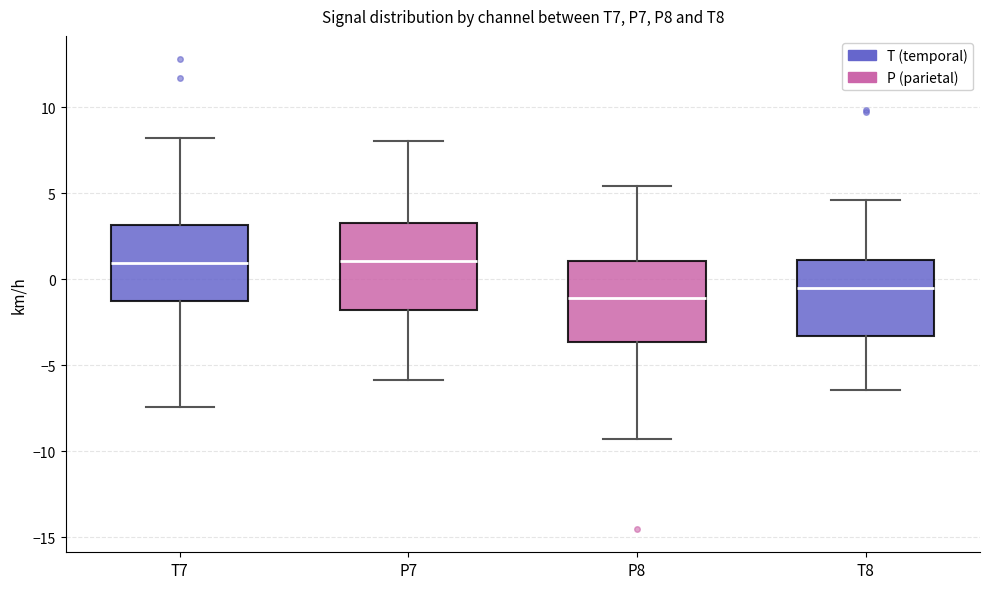

Reading left to right, read every box against the y-axis: the position of its median line, the range the box covers, and the ends of its whiskers. The values are not printed on the chart, so give them approximately, as read against the axis.

T7: median 1.0, box -1.5 to 3.0, whiskers -7.5 to 8.0
P7: median 1.0, box -2.0 to 3.5, whiskers -6.0 to 8.0
P8: median -1.0, box -3.5 to 1.0, whiskers -9.5 to 5.5
T8: median -0.5, box -3.5 to 1.0, whiskers -6.5 to 4.5